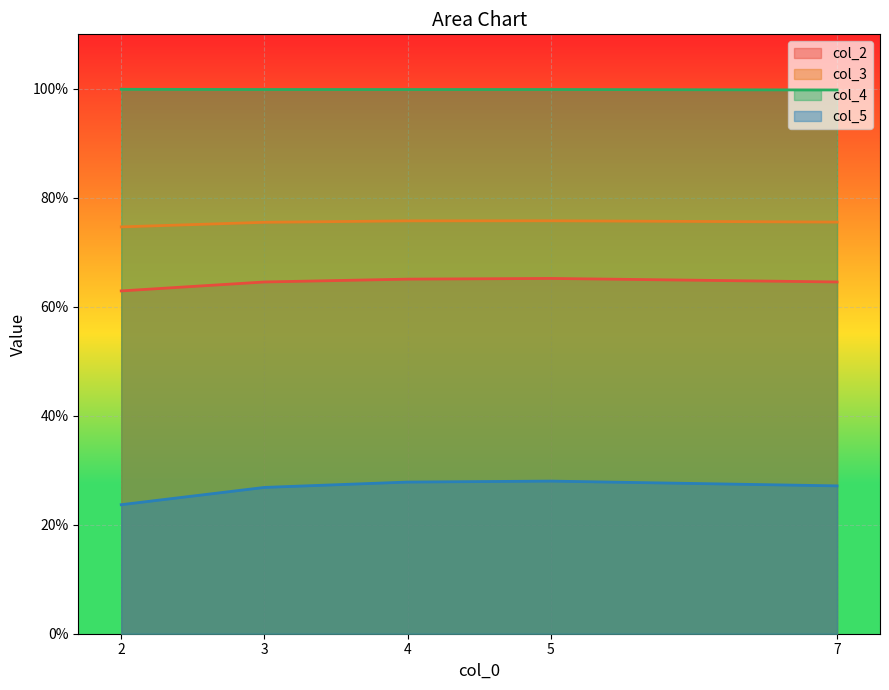

What is the sum of all col_3 values?

3.8